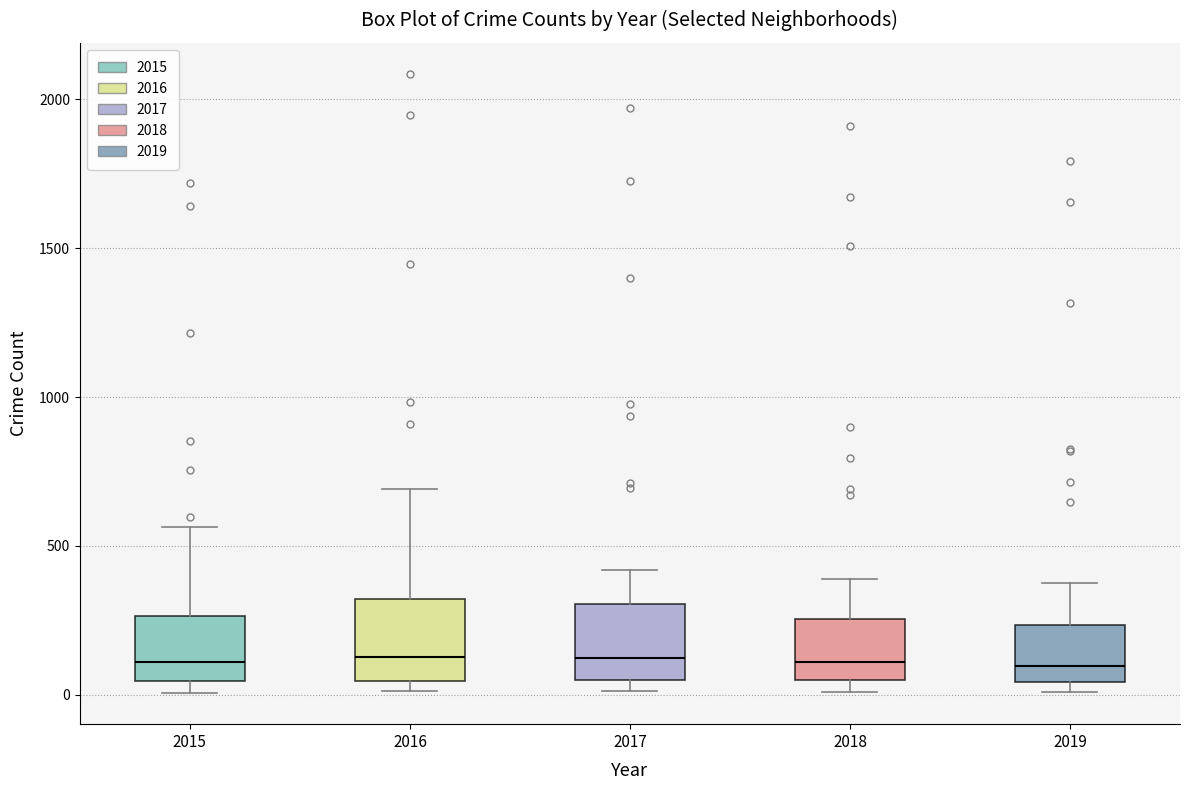

Reading left to right, read every box against the y-axis: the position of its median line, the range the box covers, and the ends of its whiskers. The values are not printed on the chart, so give them approximately, as read against the axis.

2015: median 100, box 50 to 250, whiskers 0 to 550
2016: median 150, box 50 to 300, whiskers 0 to 700
2017: median 100, box 50 to 300, whiskers 0 to 400
2018: median 100, box 50 to 250, whiskers 0 to 400
2019: median 100, box 50 to 250, whiskers 0 to 400